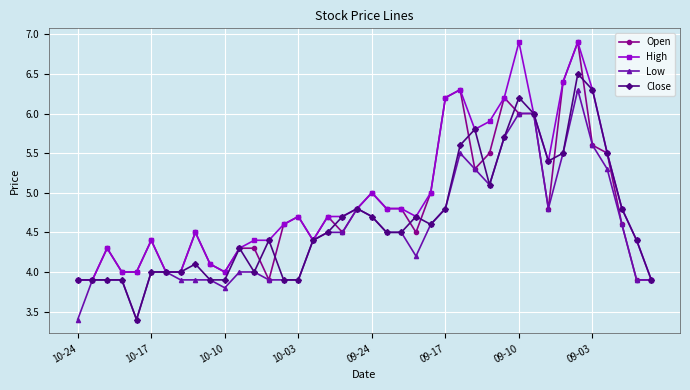

What is the maximum value for Open?

6.9